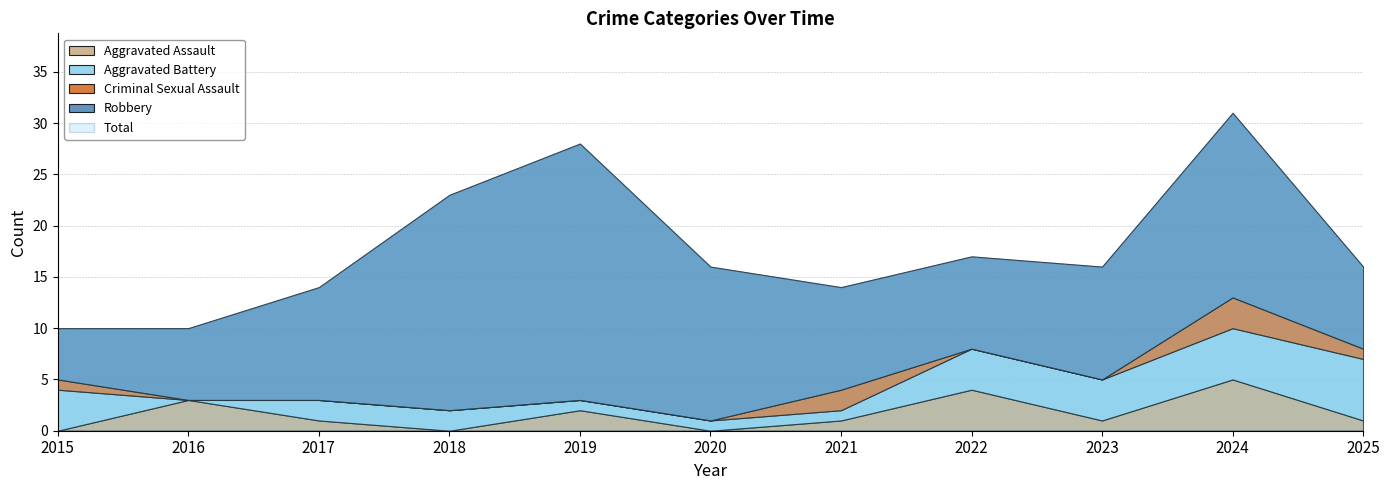

Between 2017 and 2015, which is larger?

2017